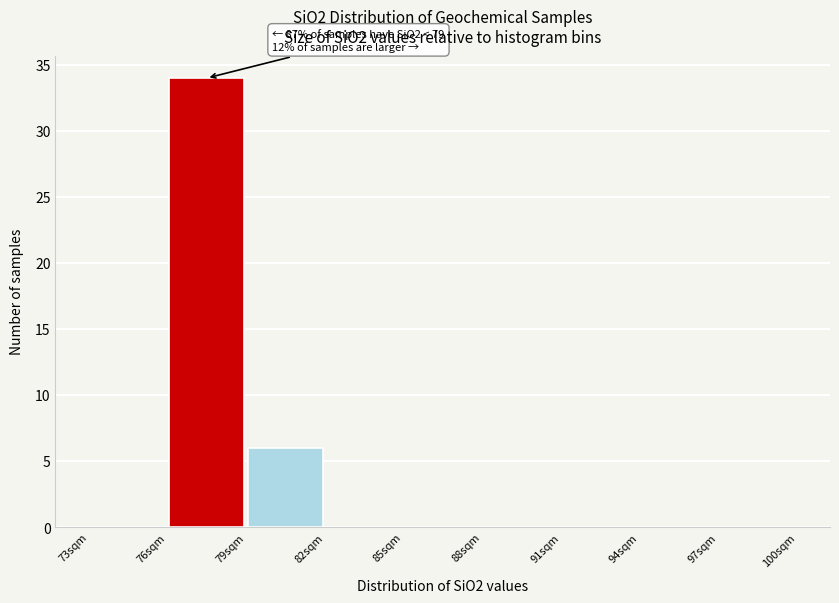

Over which range of the x-axis is the bar tallest?

76 to 79